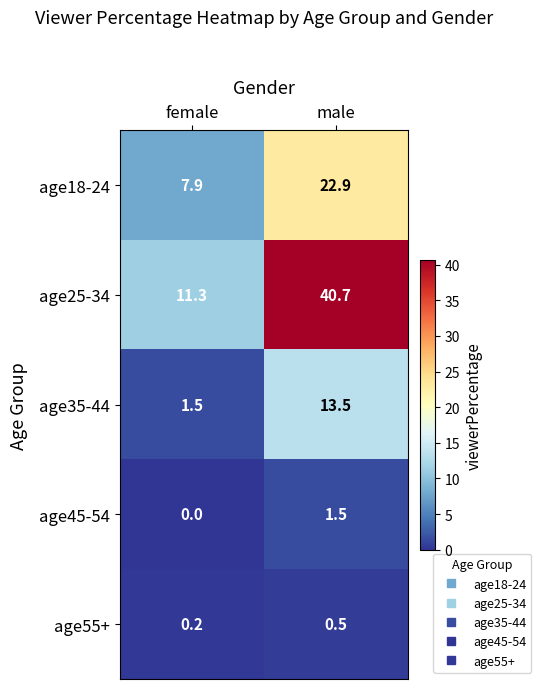

At which label does age18-24 reach its peak?

male